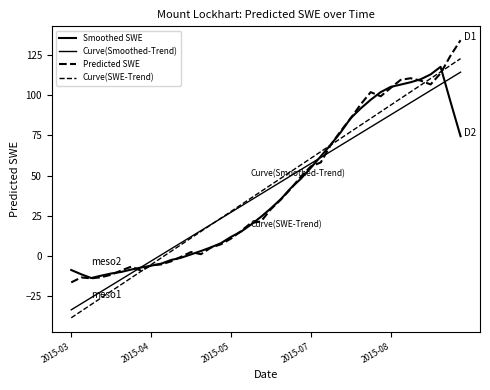

True or false: Predicted SWE and Curve(Smoothed-Trend) cross at least once.

True